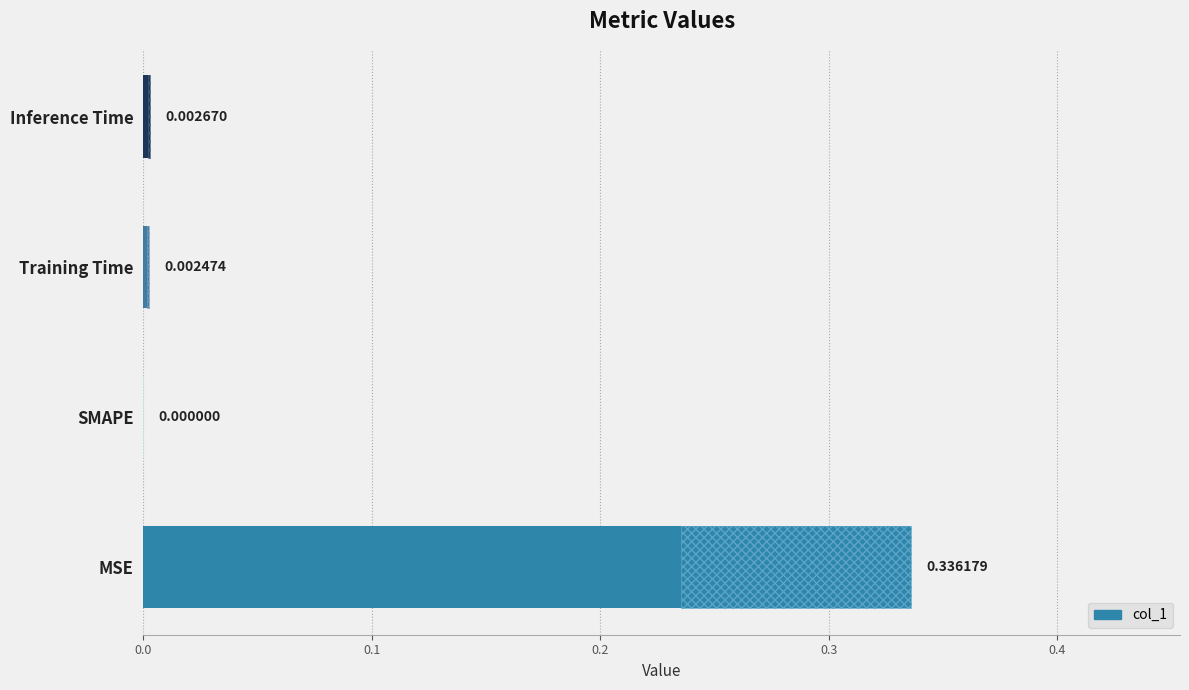

How many categories are shown in the chart?

4